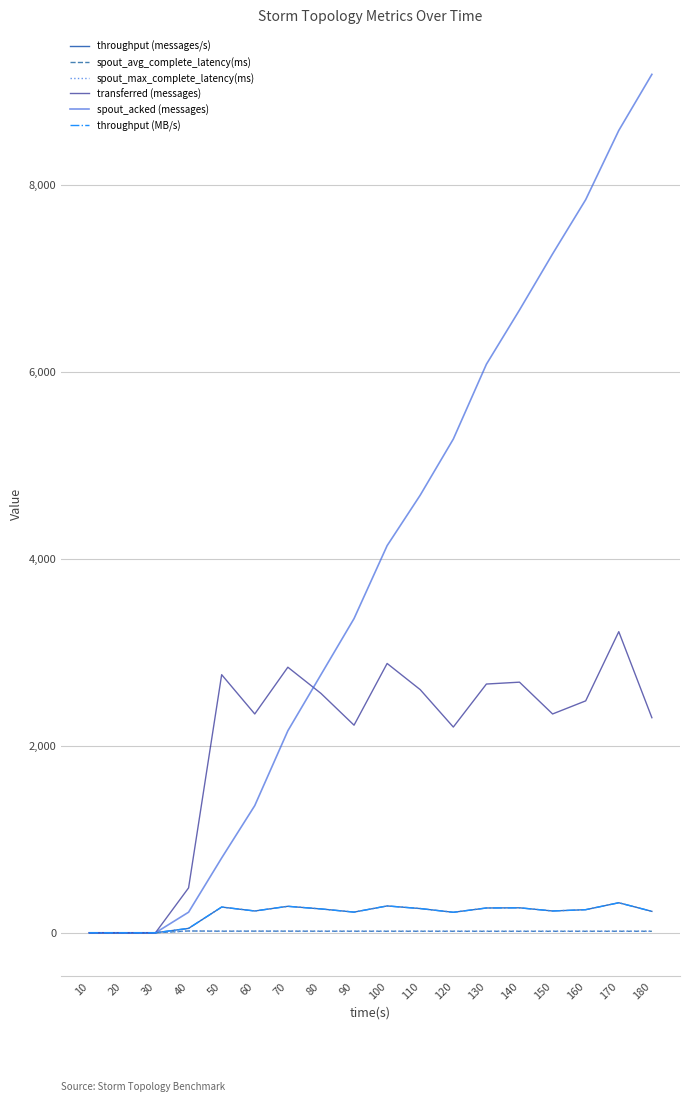

Reading left to right, list all the values displayed in this chart.

throughput (messages/s): 10=0.0	20=0.0	30=0.0	40=47.0	50=275.0	60=233.0	70=283.0	80=255.0	90=221.0	100=287.0	110=259.0	120=219.0	130=265.0	140=267.0	150=233.0	160=247.0	170=321.0	180=229.0
spout_avg_complete_latency(ms): 10=0.0	20=0.0	30=0.0	40=19.2	50=16.6	60=17.3	70=17.0	80=16.3	90=16.3	100=16.0	110=16.1	120=15.9	130=15.6	140=15.6	150=15.7	160=15.8	170=16.0	180=16.0
spout_max_complete_latency(ms): 10=0.0	20=0.0	30=0.0	40=19.2	50=16.6	60=17.3	70=17.0	80=16.3	90=16.3	100=16.0	110=16.1	120=15.9	130=15.6	140=15.6	150=15.7	160=15.8	170=16.0	180=16.0
transferred (messages): 10=0.0	20=0.0	30=0.0	40=480.0	50=2760.0	60=2340.0	70=2840.0	80=2560.0	90=2220.0	100=2880.0	110=2600.0	120=2200.0	130=2660.0	140=2680.0	150=2340.0	160=2480.0	170=3220.0	180=2300.0
spout_acked (messages): 10=0.0	20=0.0	30=0.0	40=220.0	50=800.0	60=1360.0	70=2160.0	80=2760.0	90=3360.0	100=4140.0	110=4680.0	120=5280.0	130=6080.0	140=6660.0	150=7260.0	160=7840.0	170=8580.0	180=9180.0
throughput (MB/s): 10=0.0	20=0.0	30=0.0	40=47.0	50=275.0	60=233.0	70=283.0	80=255.0	90=221.0	100=287.0	110=259.0	120=219.0	130=265.0	140=267.0	150=233.0	160=247.0	170=321.0	180=229.0